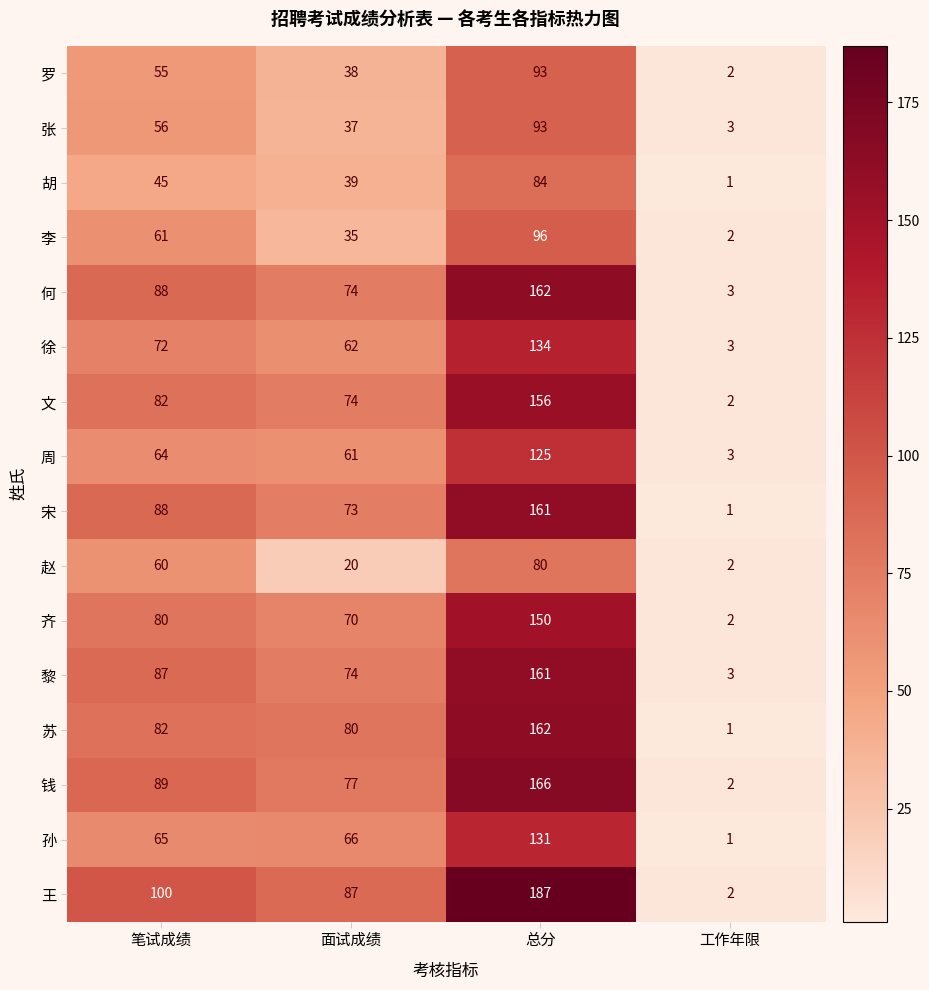

How many distinct data groups are displayed?

16